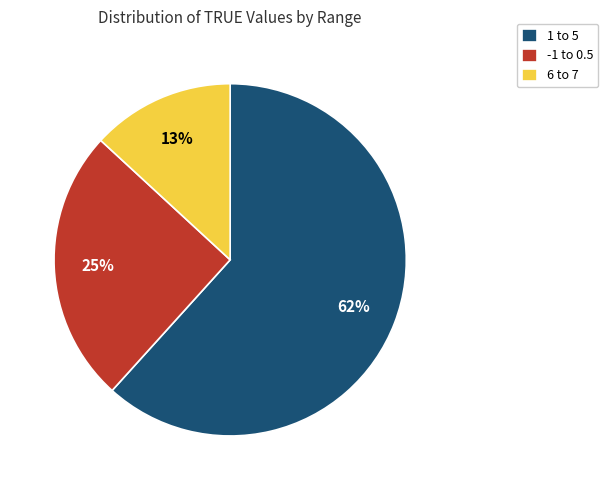

What percentage is the 1 to 5 slice, to the nearest percent?

62%